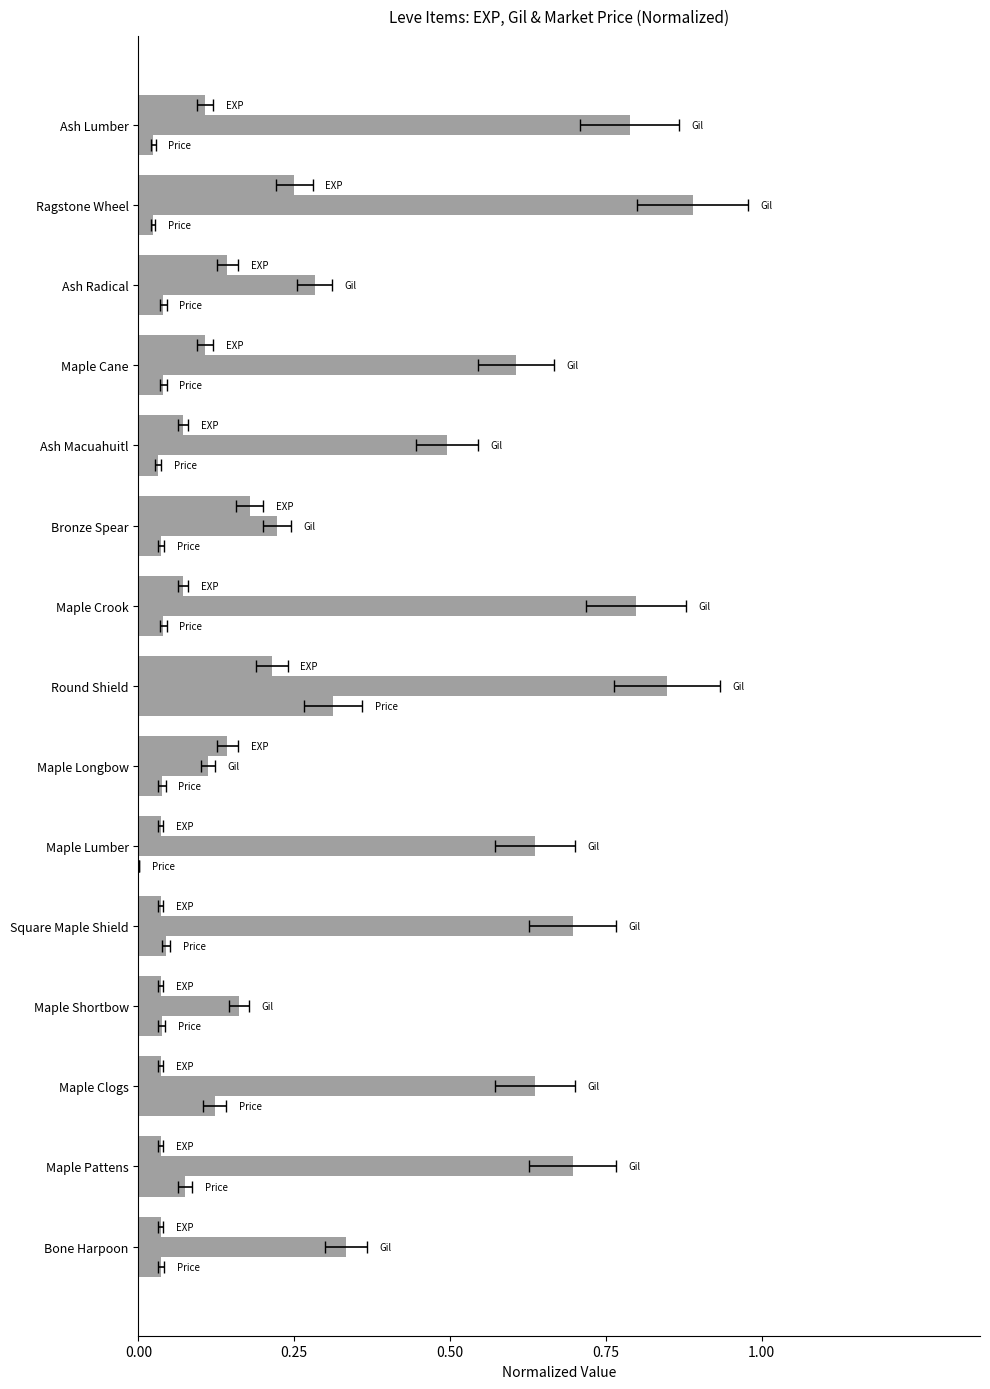

Is the value of Leve EXP (norm) at Ragstone Wheel greater than the value of Leve Gil (norm) at Round Shield?

No